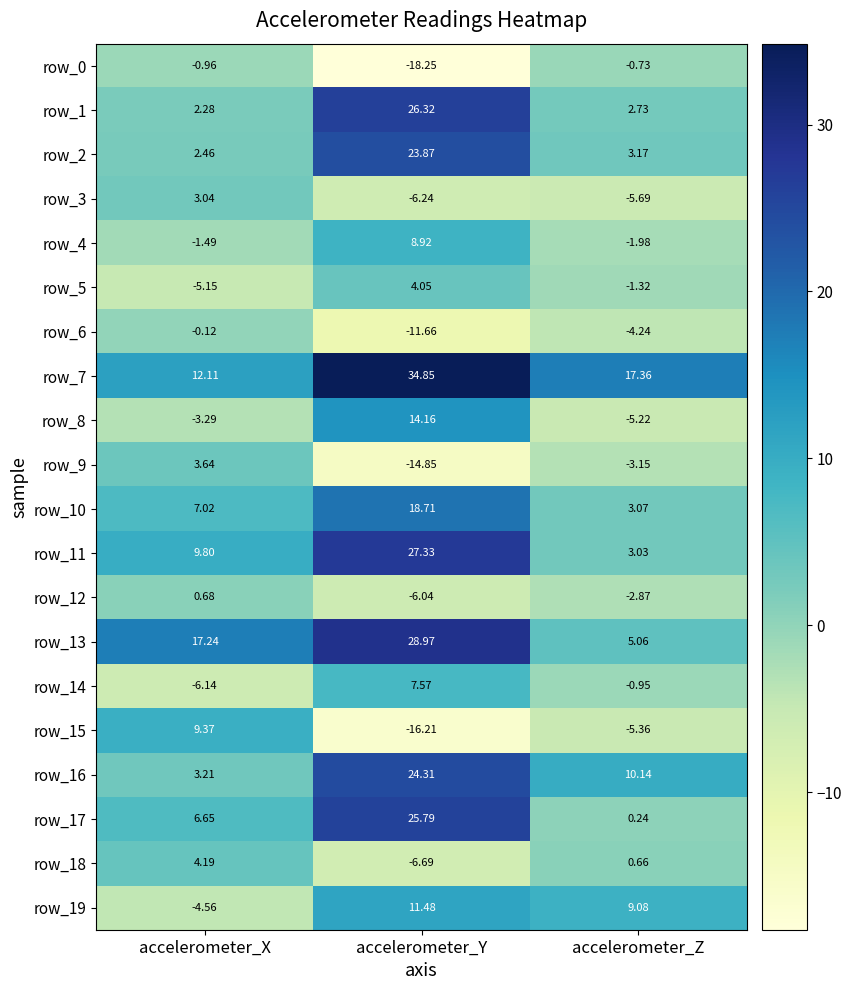

How many data points does each series have?

3